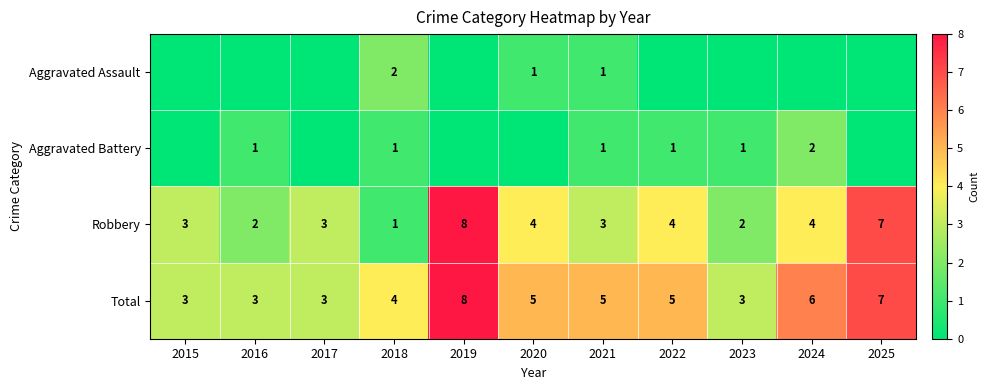

At which label does Total first exceed 5?

2019